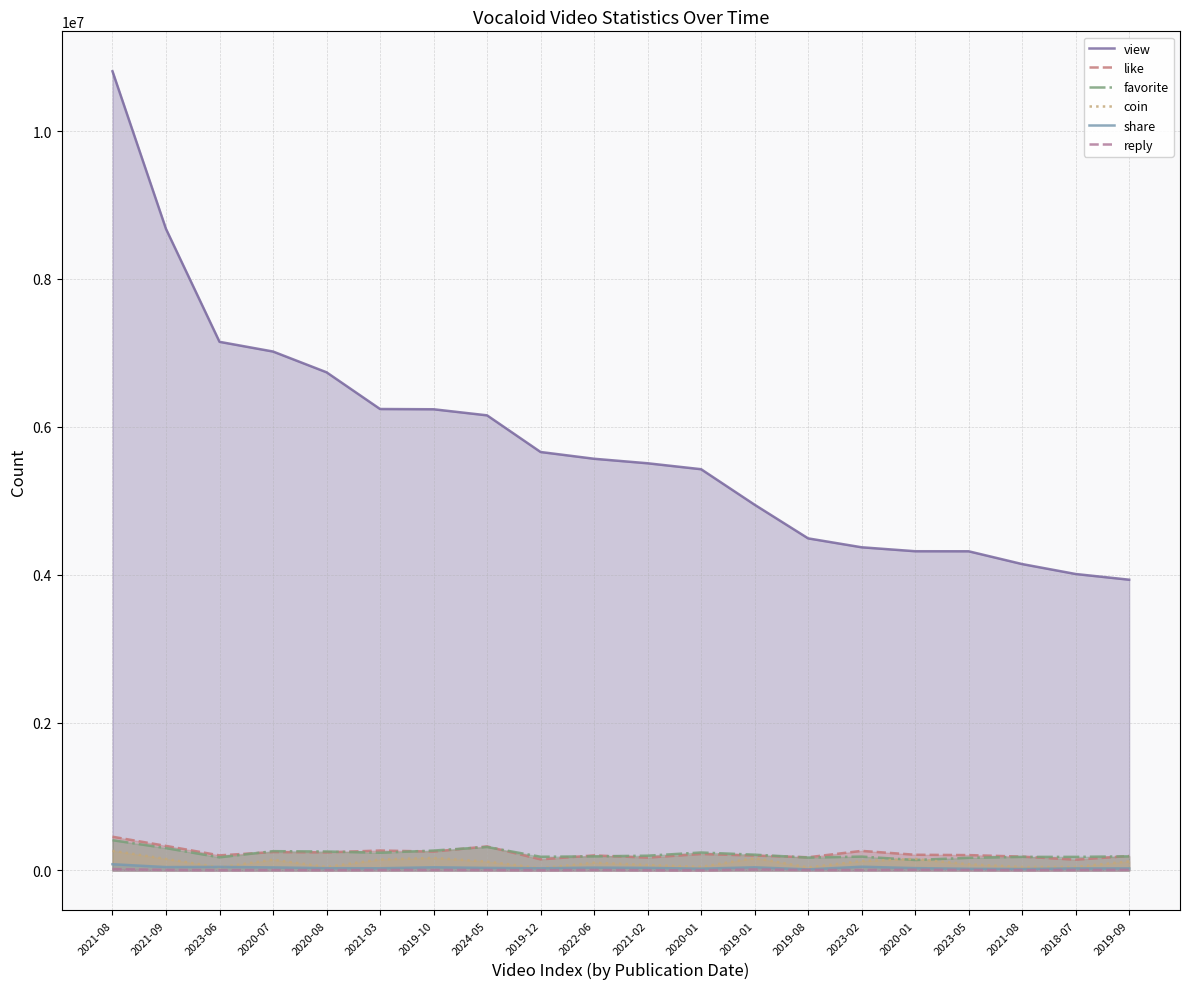

Is it true that coin equals 29730 at 2019-12?

True